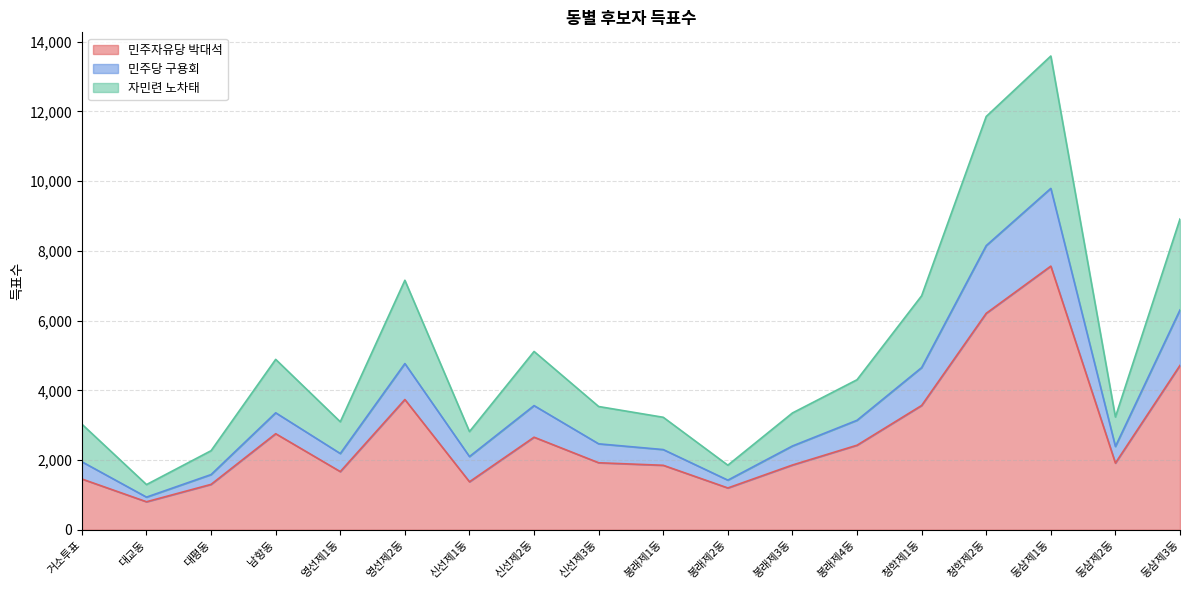

Reading right to left, what are all the values shown in this chart?

민주자유당 박대석: 동삼제3동=4716	동삼제2동=1914	동삼제1동=7563	청학제2동=6209	청학제1동=3566	봉래제4동=2426	봉래제3동=1858	봉래제2동=1200	봉래제1동=1850	신선제3동=1923	신선제2동=2656	신선제1동=1377	영선제2동=3737	영선제1동=1669	남항동=2756	대평동=1303	대교동=804	거소투표=1457
민주당 구용회: 동삼제3동=6306	동삼제2동=2390	동삼제1동=9792	청학제2동=8151	청학제1동=4652	봉래제4동=3141	봉래제3동=2404	봉래제2동=1424	봉래제1동=2301	신선제3동=2466	신선제2동=3562	신선제1동=2101	영선제2동=4768	영선제1동=2188	남항동=3356	대평동=1584	대교동=937	거소투표=1951
자민련 노차태: 동삼제3동=8916	동삼제2동=3235	동삼제1동=13589	청학제2동=11855	청학제1동=6712	봉래제4동=4304	봉래제3동=3351	봉래제2동=1853	봉래제1동=3227	신선제3동=3536	신선제2동=5115	신선제1동=2817	영선제2동=7157	영선제1동=3098	남항동=4888	대평동=2269	대교동=1297	거소투표=3029